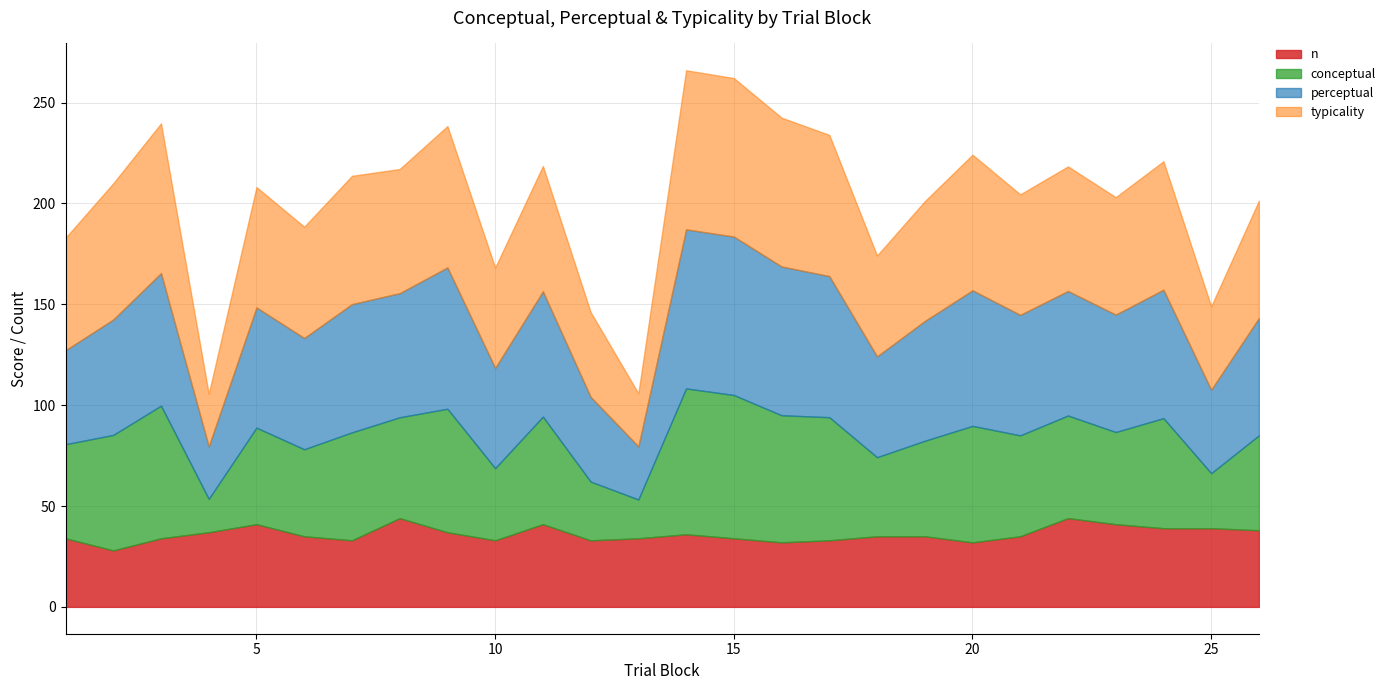

What is the maximum value shown in the chart?

78.9